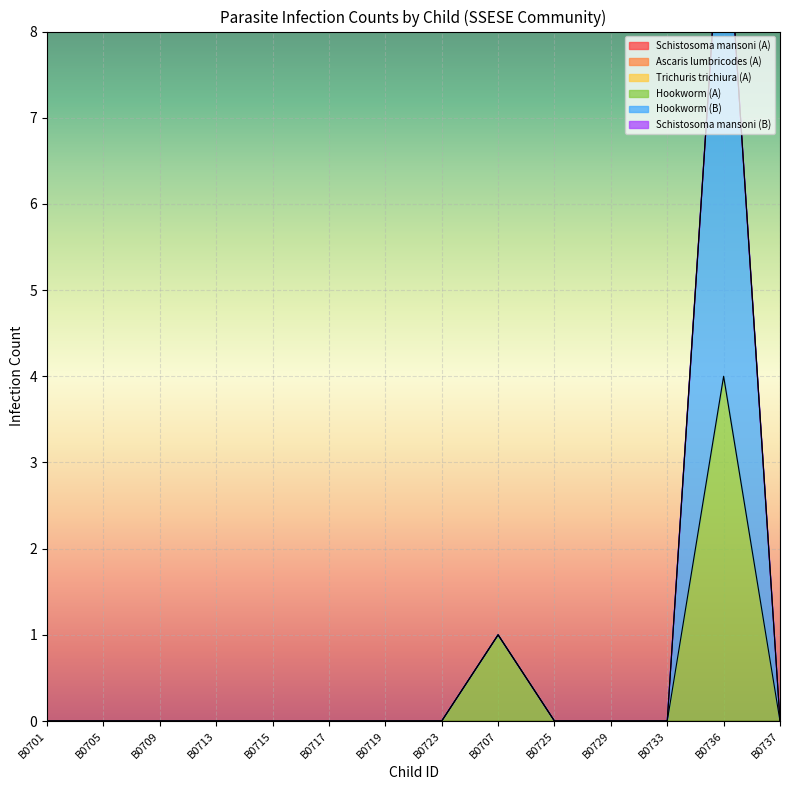

List the labels in order of Schistosoma mansoni (A) value, largest first.

B0701, B0705, B0709, B0713, B0715, B0717, B0719, B0723, B0707, B0725, B0729, B0733, B0736, B0737